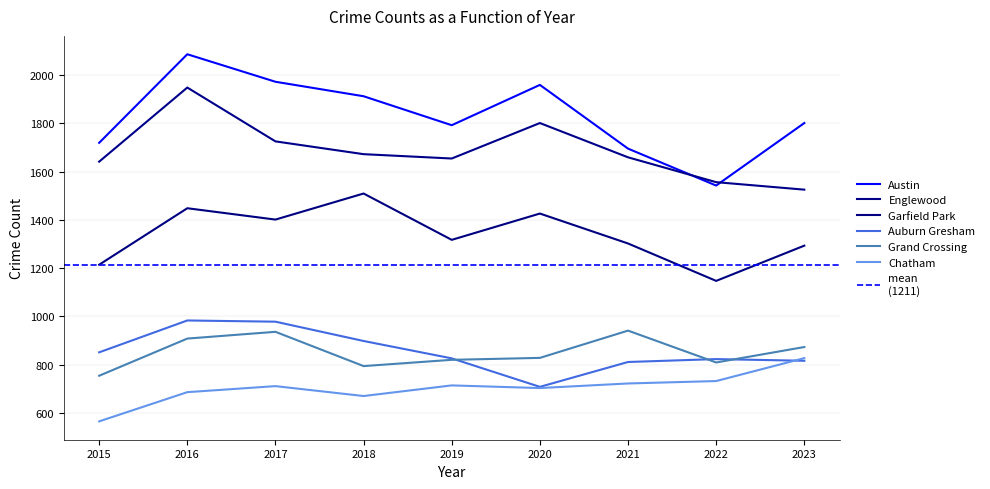

At which label does Garfield Park reach its peak?

2018